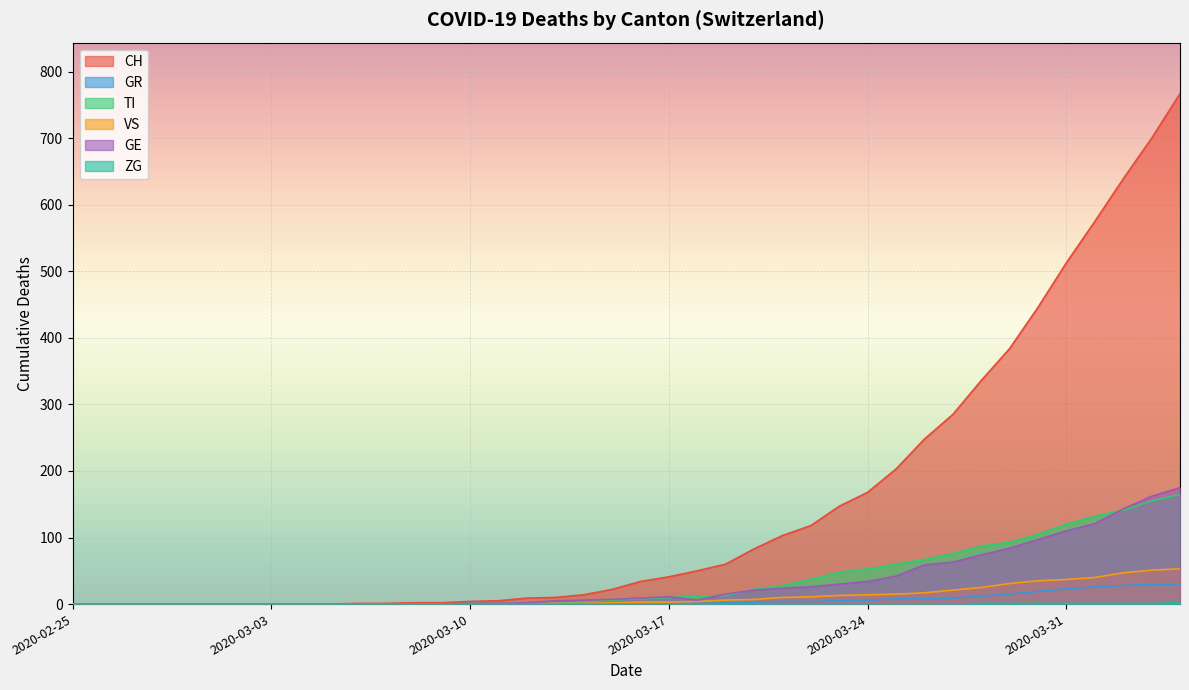

Reading right to left, transcribe all the data shown in this chart.

CH: 2020-04-04=767	2020-04-03=700	2020-04-02=639	2020-04-01=575	2020-03-31=513	2020-03-30=446	2020-03-29=384	2020-03-28=336	2020-03-27=285	2020-03-26=248	2020-03-25=203	2020-03-24=168	2020-03-23=147	2020-03-22=118	2020-03-21=103	2020-03-20=83	2020-03-19=60	2020-03-18=50	2020-03-17=41	2020-03-16=34	2020-03-15=22	2020-03-14=14	2020-03-13=10	2020-03-12=9	2020-03-11=5	2020-03-10=4	2020-03-09=2	2020-03-08=2	2020-03-07=1	2020-03-06=1	2020-03-05=0	2020-03-04=0	2020-03-03=0	2020-03-02=0	2020-03-01=0	2020-02-29=0	2020-02-28=0	2020-02-27=0	2020-02-26=0	2020-02-25=0
GR: 2020-04-04=30	2020-04-03=30	2020-04-02=28	2020-04-01=26	2020-03-31=23	2020-03-30=19	2020-03-29=15	2020-03-28=12	2020-03-27=9	2020-03-26=8	2020-03-25=8	2020-03-24=6	2020-03-23=5	2020-03-22=4	2020-03-21=4	2020-03-20=3	2020-03-19=2	2020-03-18=1	2020-03-17=1	2020-03-16=1	2020-03-15=0	2020-03-14=0	2020-03-13=0	2020-03-12=0	2020-03-11=0	2020-03-10=0	2020-03-09=0	2020-03-08=0	2020-03-07=0	2020-03-06=0	2020-03-05=0	2020-03-04=0	2020-03-03=0	2020-03-02=0	2020-03-01=0	2020-02-29=0	2020-02-28=0	2020-02-27=0	2020-02-26=0	2020-02-25=0
TI: 2020-04-04=165	2020-04-03=155	2020-04-02=141	2020-04-01=132	2020-03-31=120	2020-03-30=105	2020-03-29=93	2020-03-28=87	2020-03-27=76	2020-03-26=67	2020-03-25=60	2020-03-24=53	2020-03-23=48	2020-03-22=37	2020-03-21=28	2020-03-20=22	2020-03-19=13	2020-03-18=12	2020-03-17=10	2020-03-16=8	2020-03-15=6	2020-03-14=3	2020-03-13=1	2020-03-12=1	2020-03-11=1	2020-03-10=1	2020-03-09=0	2020-03-08=0	2020-03-07=0	2020-03-06=0	2020-03-05=0	2020-03-04=0	2020-03-03=0	2020-03-02=0	2020-03-01=0	2020-02-29=0	2020-02-28=0	2020-02-27=0	2020-02-26=0	2020-02-25=0
VS: 2020-04-04=53	2020-04-03=51	2020-04-02=47	2020-04-01=40	2020-03-31=37	2020-03-30=35	2020-03-29=31	2020-03-28=25	2020-03-27=21	2020-03-26=17	2020-03-25=15	2020-03-24=14	2020-03-23=13	2020-03-22=11	2020-03-21=10	2020-03-20=7	2020-03-19=6	2020-03-18=4	2020-03-17=3	2020-03-16=3	2020-03-15=2	2020-03-14=1	2020-03-13=1	2020-03-12=0	2020-03-11=0	2020-03-10=0	2020-03-09=0	2020-03-08=0	2020-03-07=0	2020-03-06=0	2020-03-05=0	2020-03-04=0	2020-03-03=0	2020-03-02=0	2020-03-01=0	2020-02-29=0	2020-02-28=0	2020-02-27=0	2020-02-26=0	2020-02-25=0
GE: 2020-04-04=175	2020-04-03=162	2020-04-02=143	2020-04-01=121	2020-03-31=110	2020-03-30=97	2020-03-29=84	2020-03-28=74	2020-03-27=63	2020-03-26=59	2020-03-25=42	2020-03-24=34	2020-03-23=30	2020-03-22=26	2020-03-21=24	2020-03-20=21	2020-03-19=15	2020-03-18=6	2020-03-17=11	2020-03-16=9	2020-03-15=7	2020-03-14=6	2020-03-13=5	2020-03-12=2	2020-03-11=1	2020-03-10=1	2020-03-09=0	2020-03-08=0	2020-03-07=0	2020-03-06=0	2020-03-05=0	2020-03-04=0	2020-03-03=0	2020-03-02=0	2020-03-01=0	2020-02-29=0	2020-02-28=0	2020-02-27=0	2020-02-26=0	2020-02-25=0
ZG: 2020-04-04=2	2020-04-03=1	2020-04-02=1	2020-04-01=1	2020-03-31=1	2020-03-30=1	2020-03-29=1	2020-03-28=1	2020-03-27=0	2020-03-26=0	2020-03-25=0	2020-03-24=0	2020-03-23=0	2020-03-22=0	2020-03-21=0	2020-03-20=0	2020-03-19=0	2020-03-18=0	2020-03-17=0	2020-03-16=0	2020-03-15=0	2020-03-14=0	2020-03-13=0	2020-03-12=0	2020-03-11=0	2020-03-10=0	2020-03-09=0	2020-03-08=0	2020-03-07=0	2020-03-06=0	2020-03-05=0	2020-03-04=0	2020-03-03=0	2020-03-02=0	2020-03-01=0	2020-02-29=0	2020-02-28=0	2020-02-27=0	2020-02-26=0	2020-02-25=0